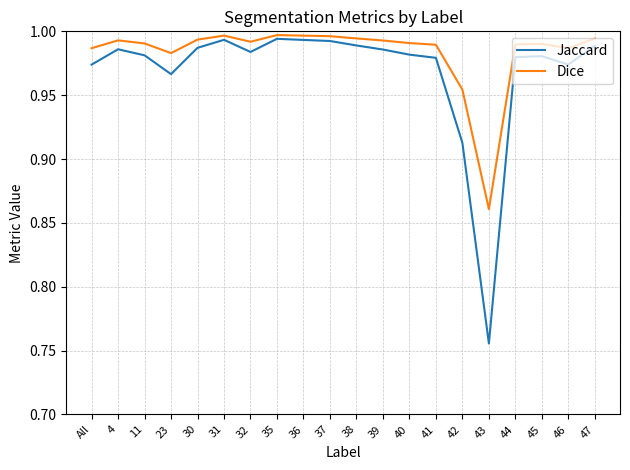

Rank the series by their maximum value, from lowest to highest.

Jaccard, Dice